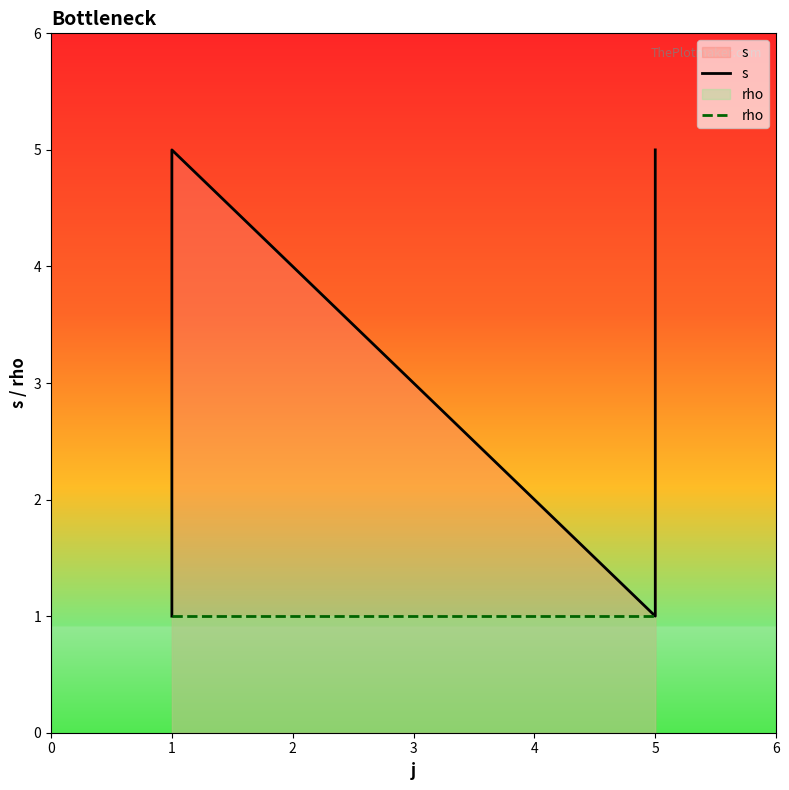

What are all the series names shown in the legend?

s, rho